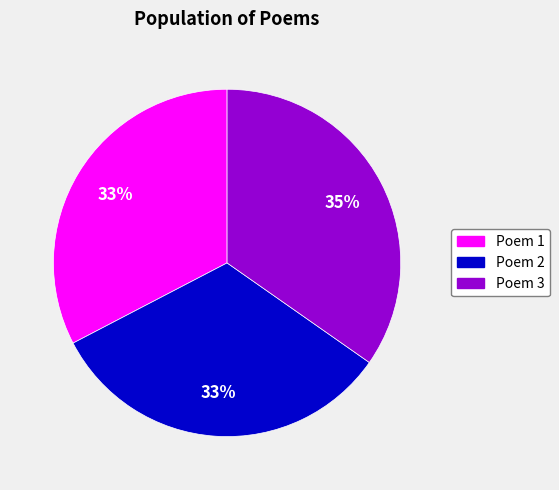

To the nearest percent, what is the average slice percentage?

33%